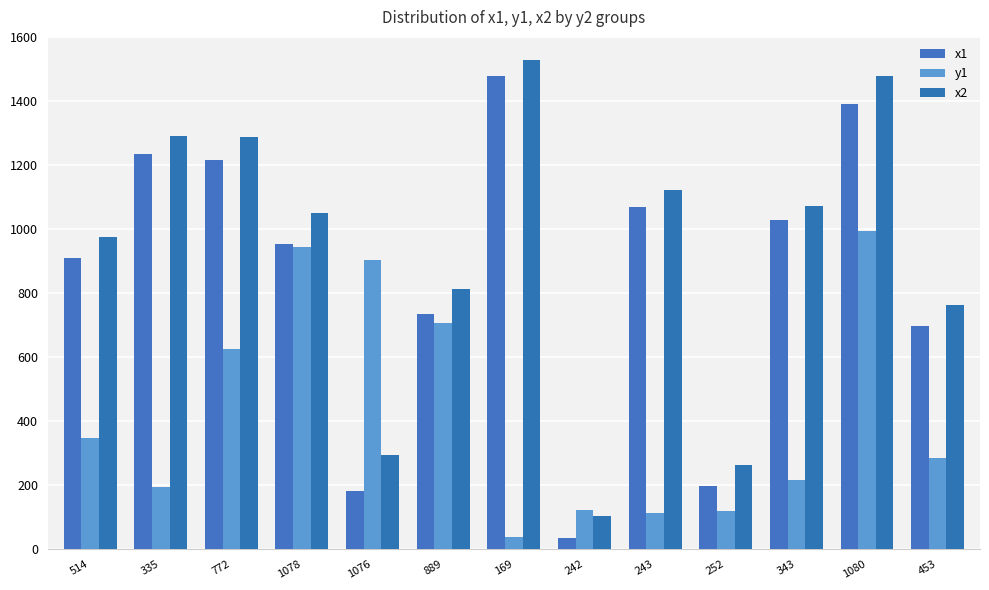

What is the label of the 5th bar from the right?

243